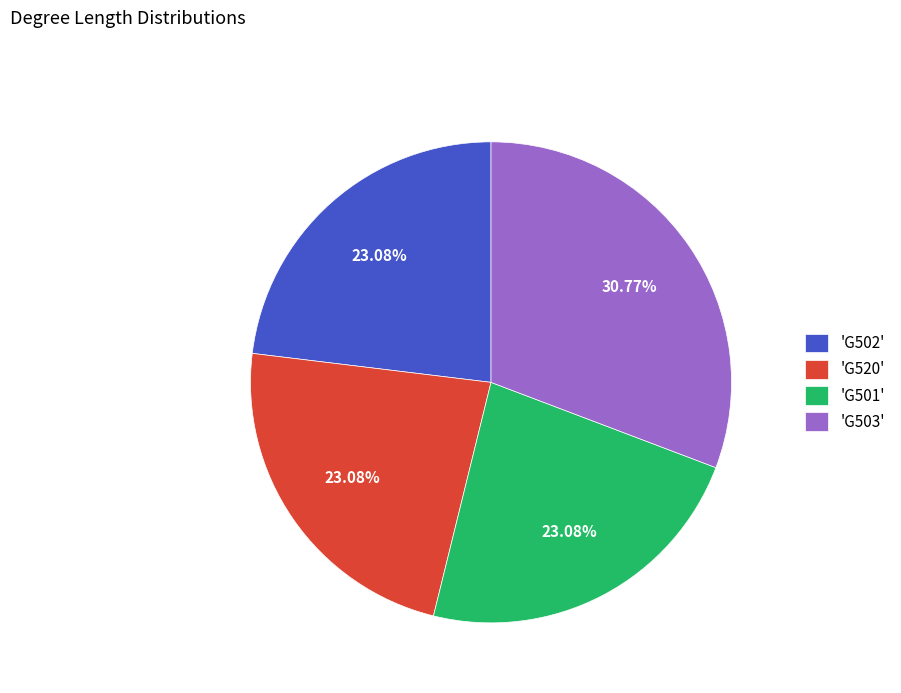

Which has a higher value, 'G503' or 'G520'?

'G503'